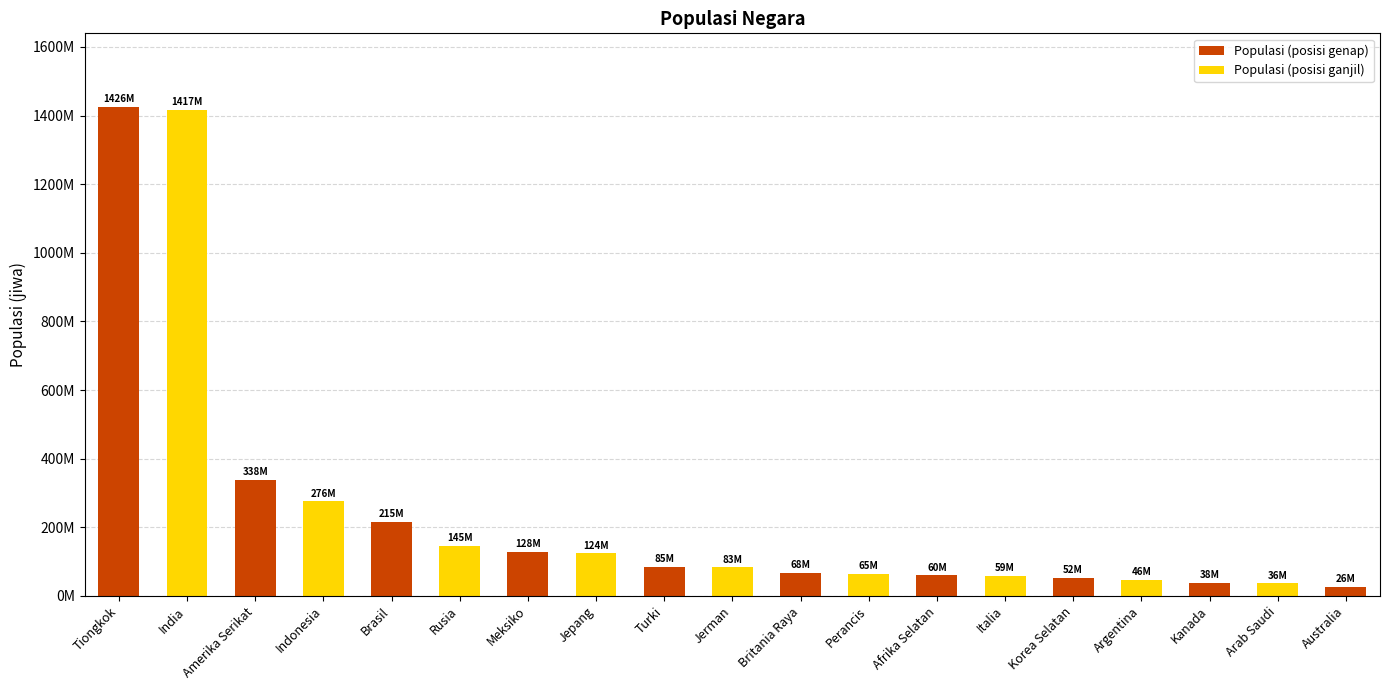

Does the chart contain any negative values?

No